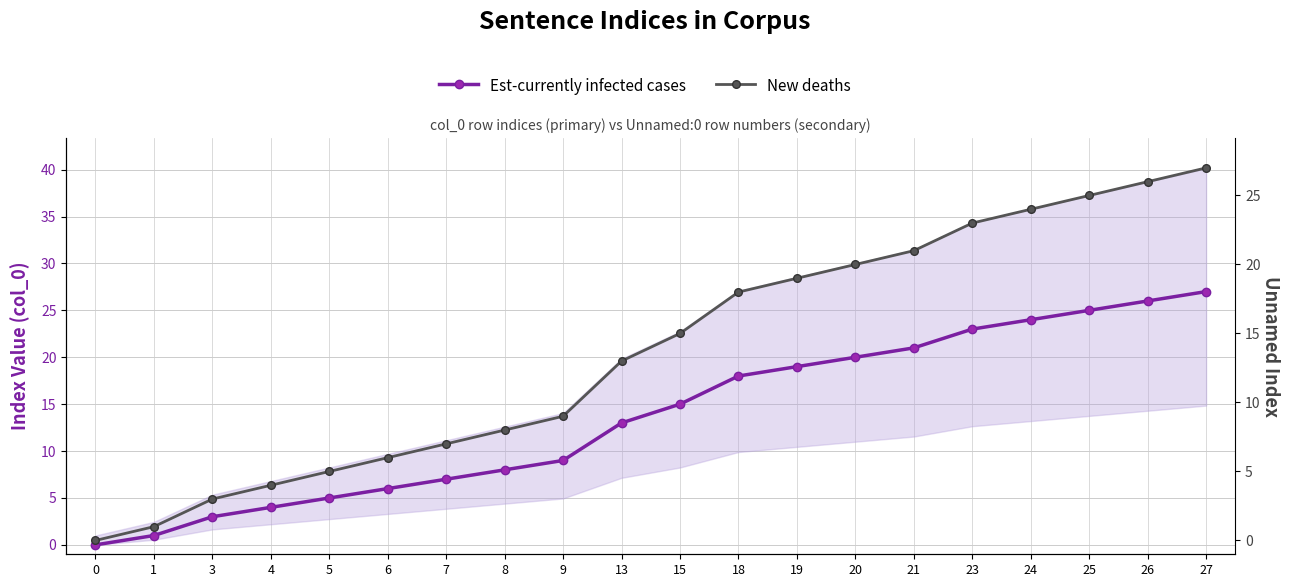

At which label does New deaths reach its peak?

27